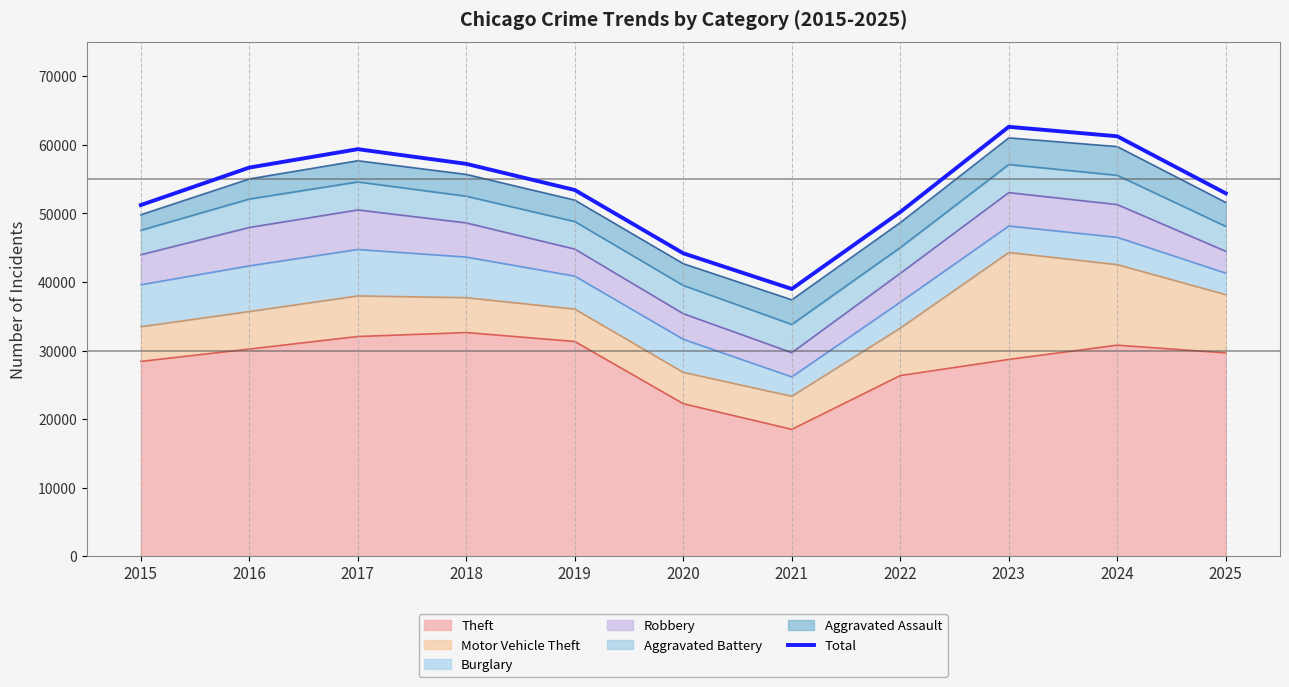

Where is the data nearest to the value 50819?

2015